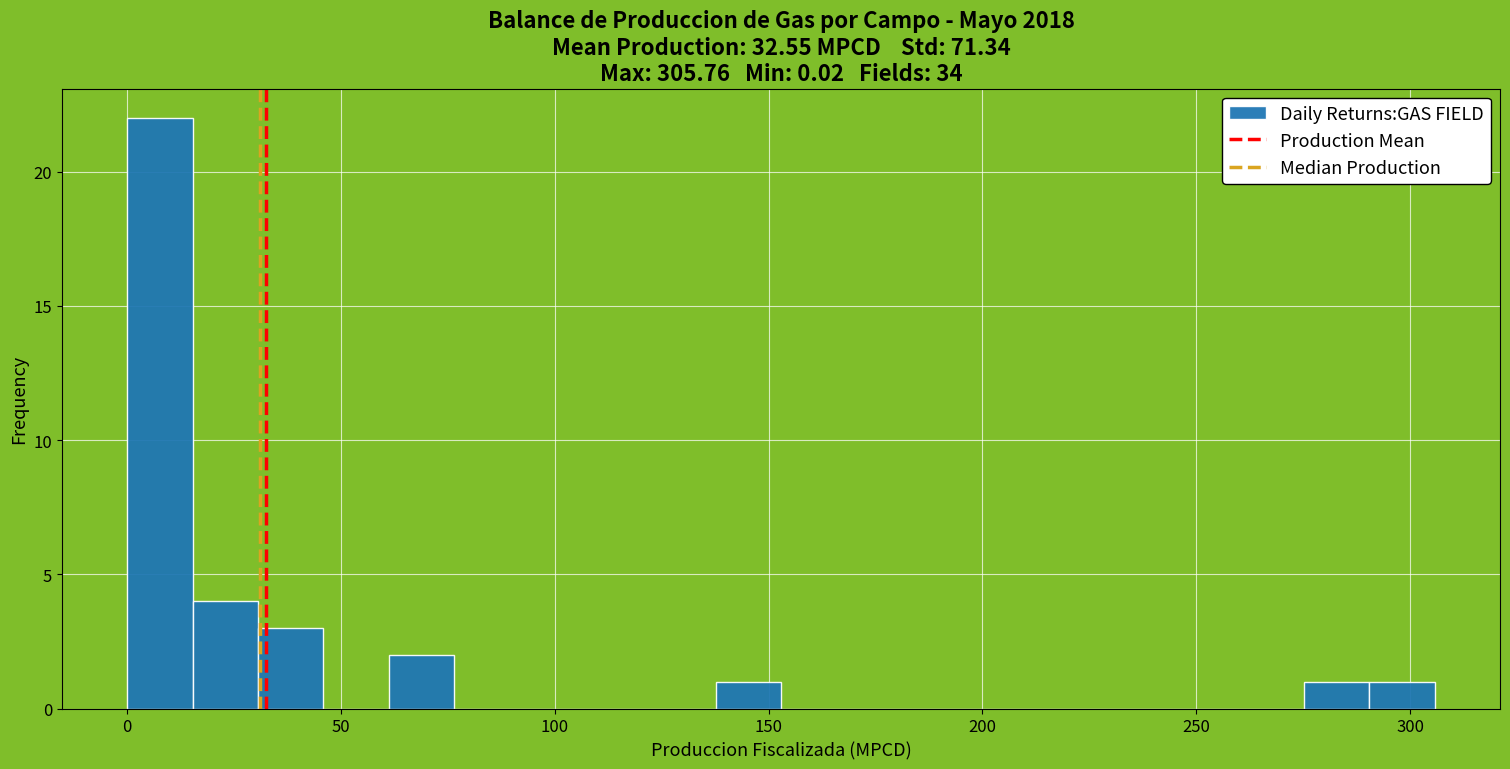

Around what value on the x-axis is the tallest bar? Give the approximate position of its centre, as read against the axis.

10